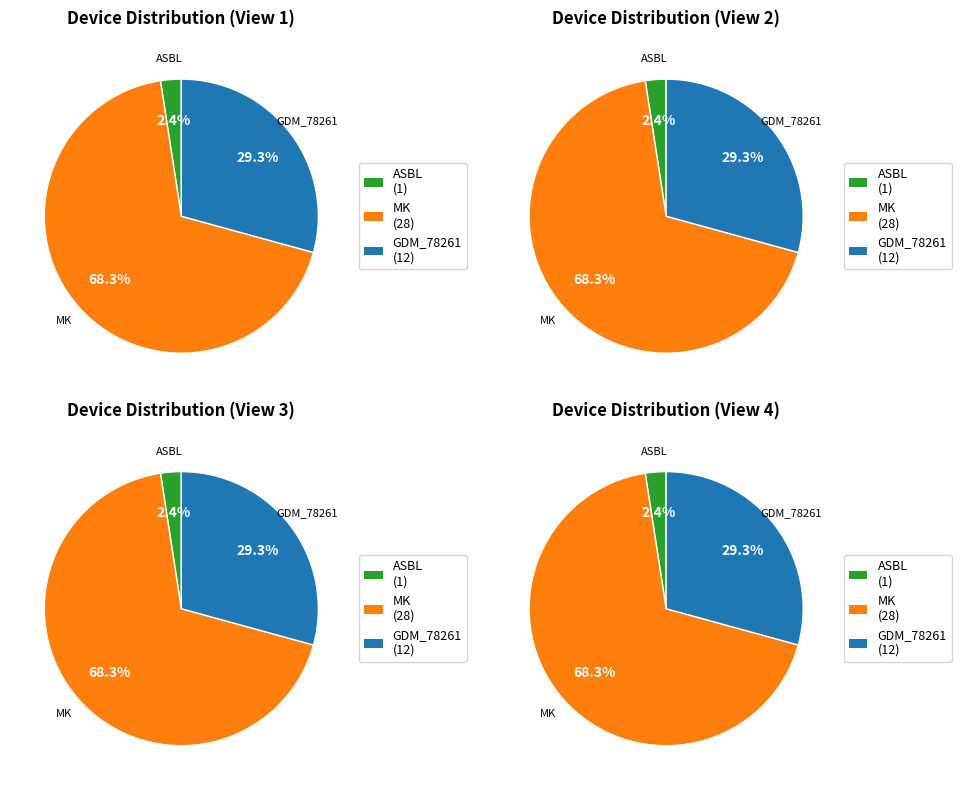

Combined, do MK and GDM_78261 account for over 50%?

Yes